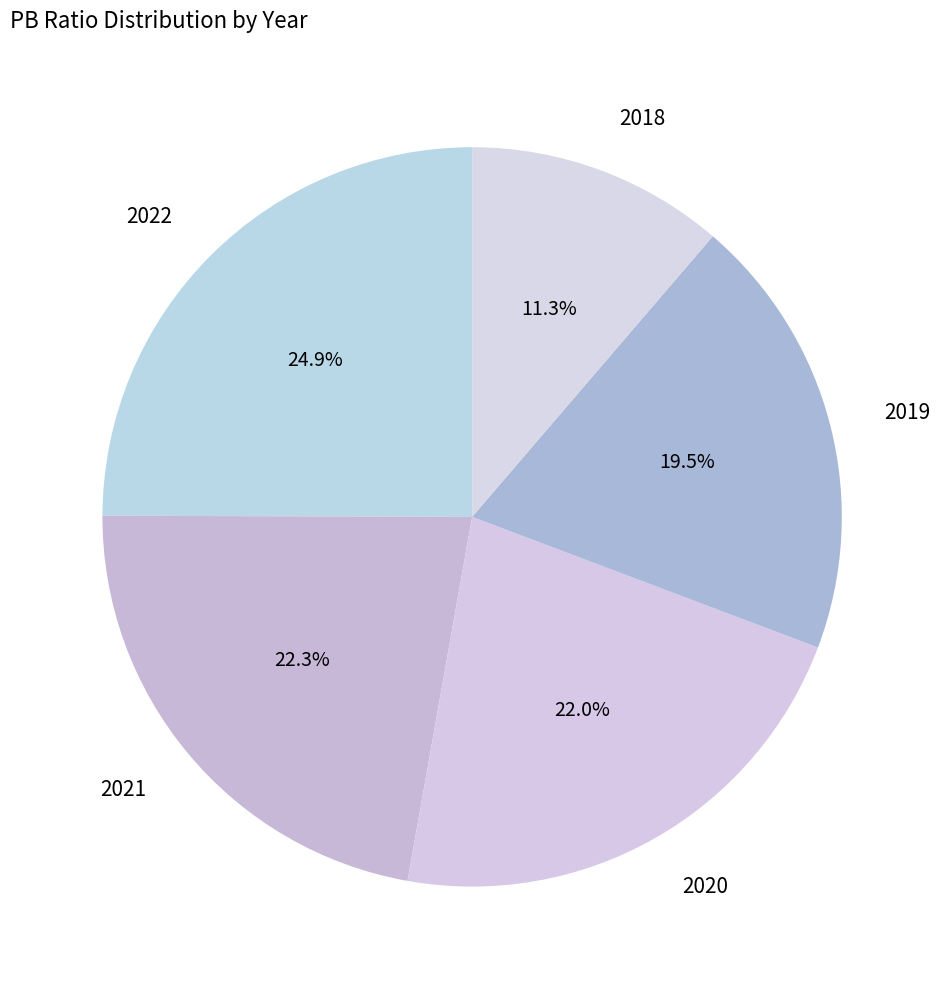

To the nearest percent, what portion does 2022 represent?

25%